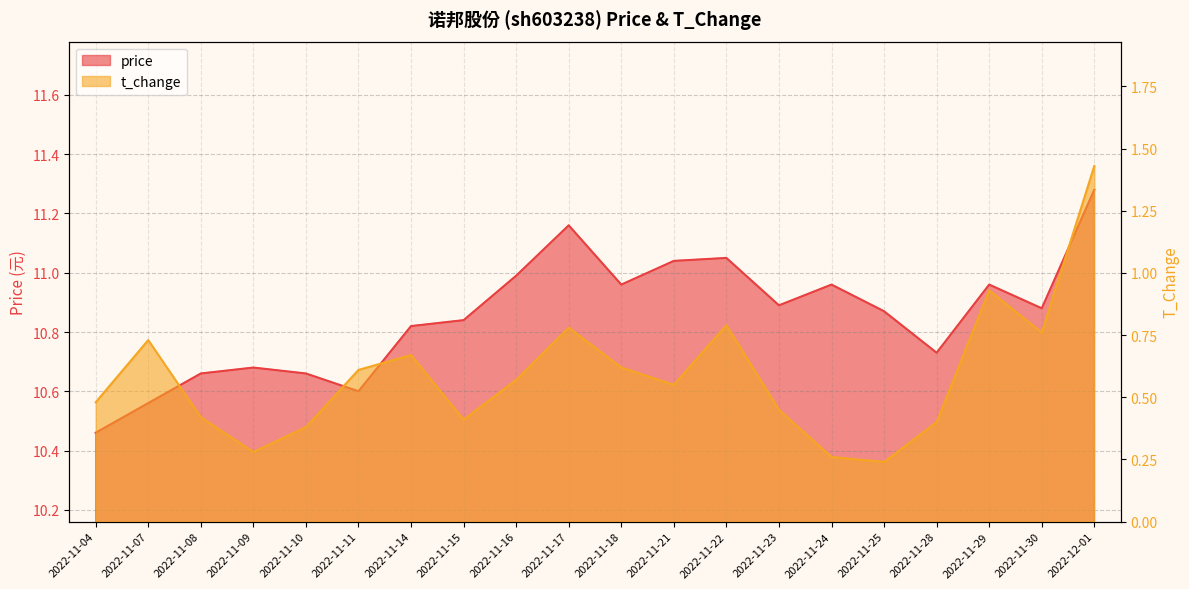

What is the total value across all series at 2022-11-17?

11.9